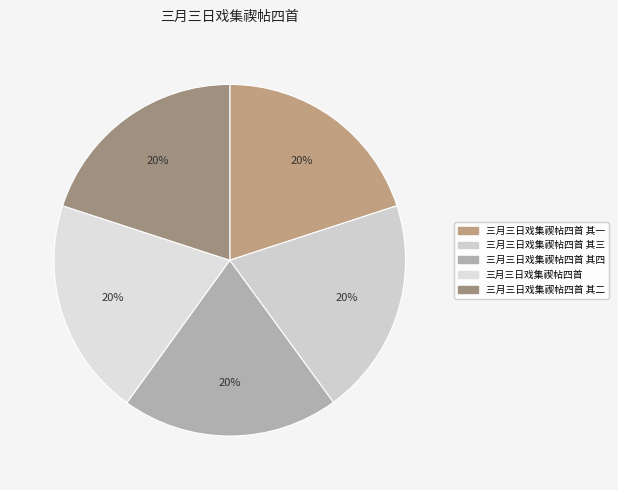

Count the number of slices in the pie.

5